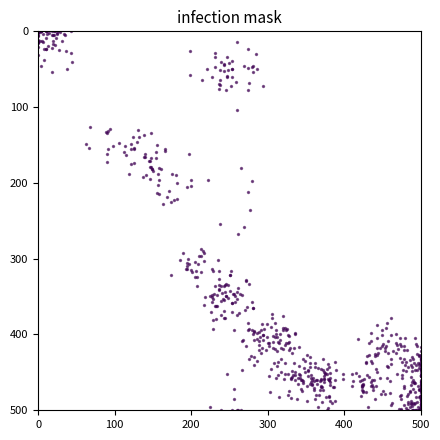

What is the range of Y values (max minus min)?

500.0